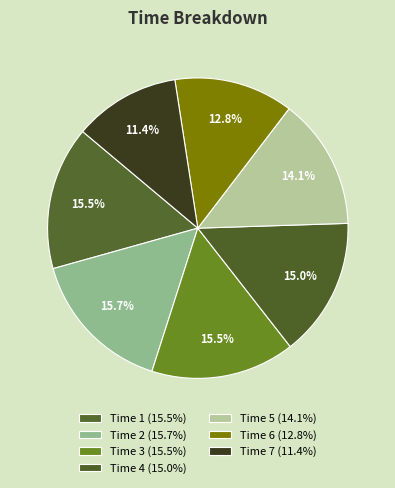

How many segments does this pie chart have?

7